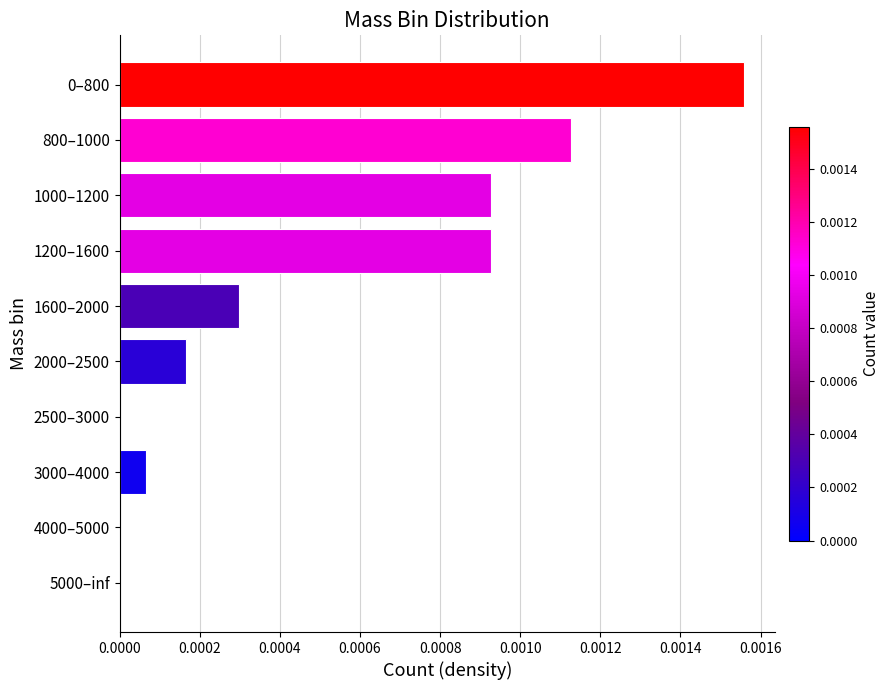

The chart shows a value of 0.0 at 4000–5000. True or false?

True